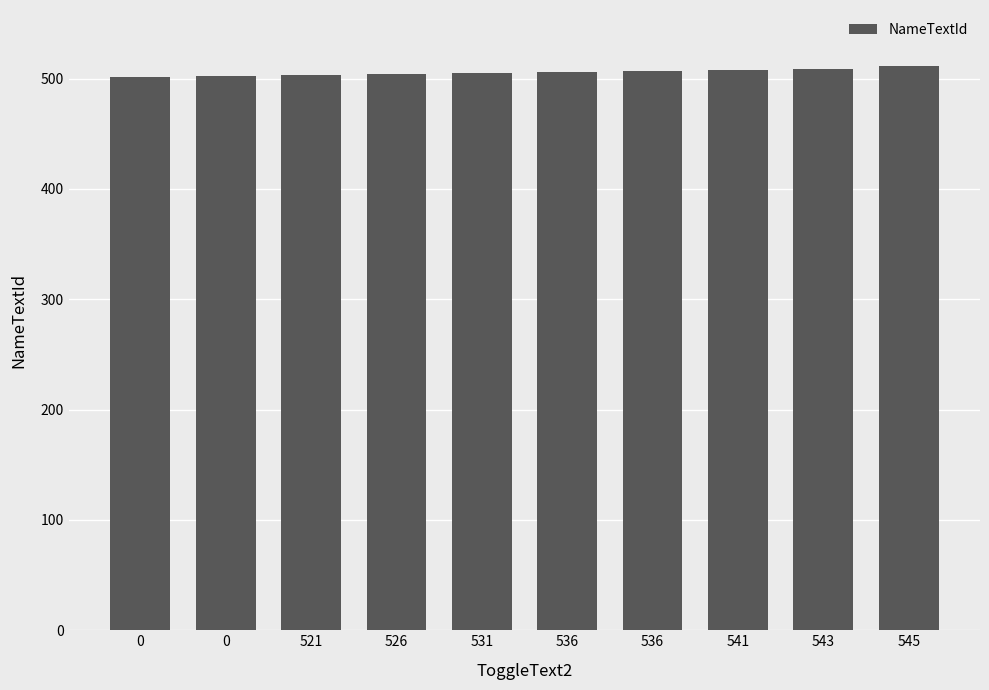

Are the bars horizontal?

No